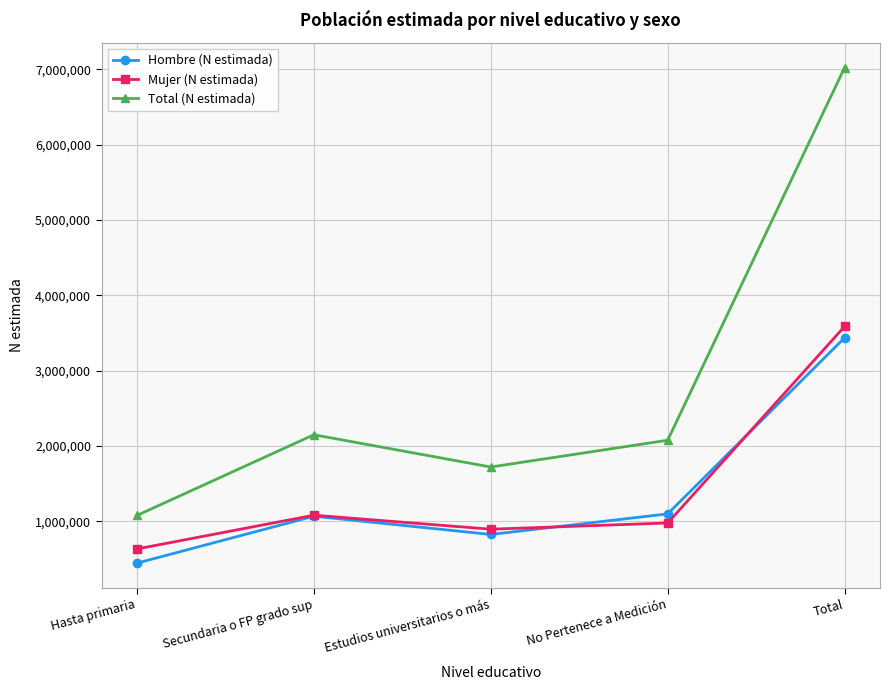

Reading left to right, list all the values displayed in this chart.

Hombre (N estimada): Hasta primaria=444723	Secundaria o FP grado sup=1067792	Estudios universitarios o más=825515	No Pertenece a Medición=1098655	Total=3436685
Mujer (N estimada): Hasta primaria=632890	Secundaria o FP grado sup=1081167	Estudios universitarios o más=895433	No Pertenece a Medición=977714	Total=3587204
Total (N estimada): Hasta primaria=1077613	Secundaria o FP grado sup=2148959	Estudios universitarios o más=1720948	No Pertenece a Medición=2076368	Total=7023889